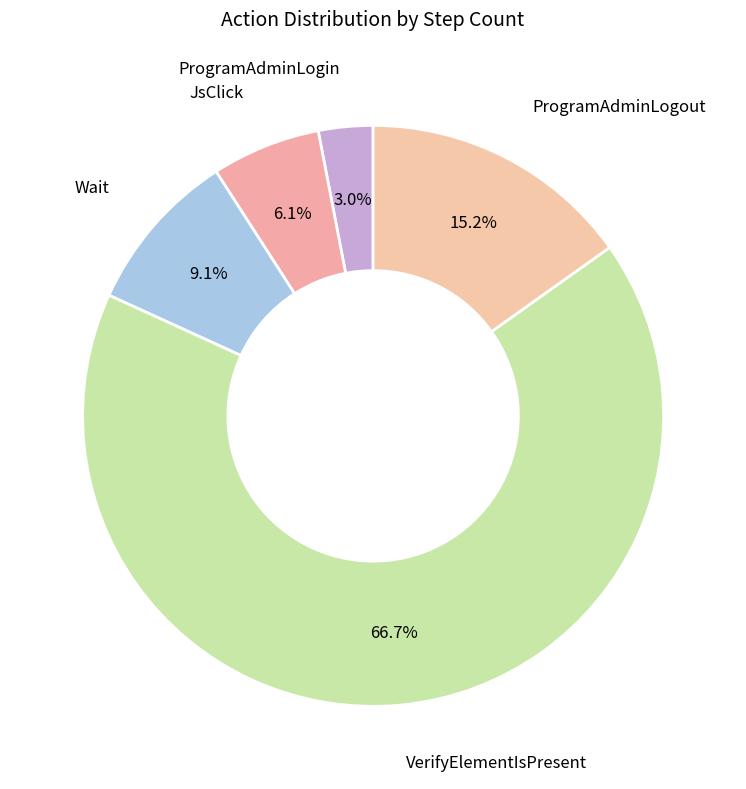

How many slices are in this pie chart?

5